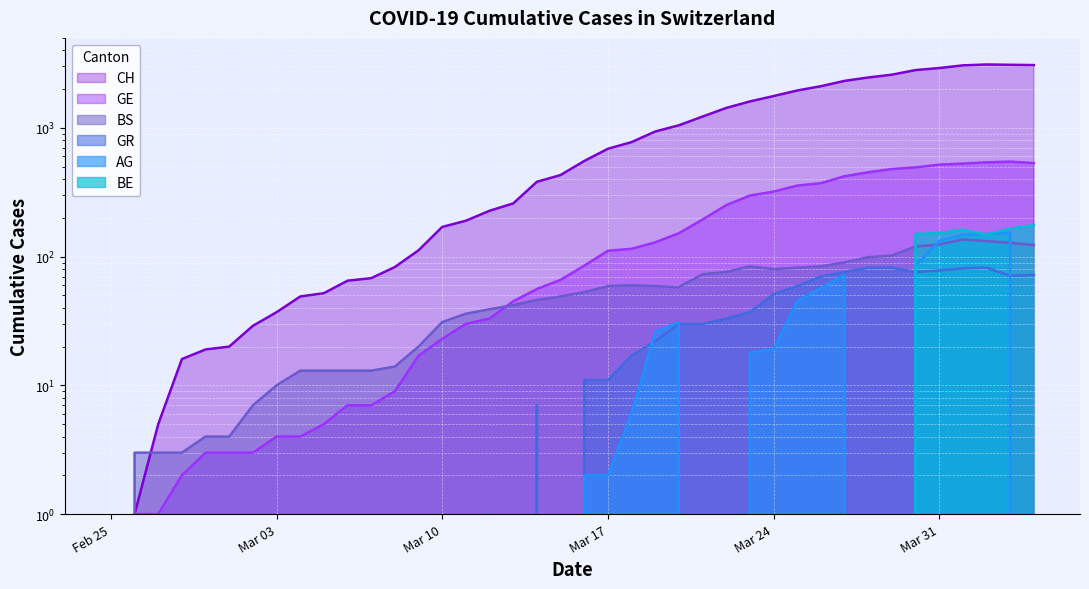

At which category is the sum across all series the highest?

2020-04-02